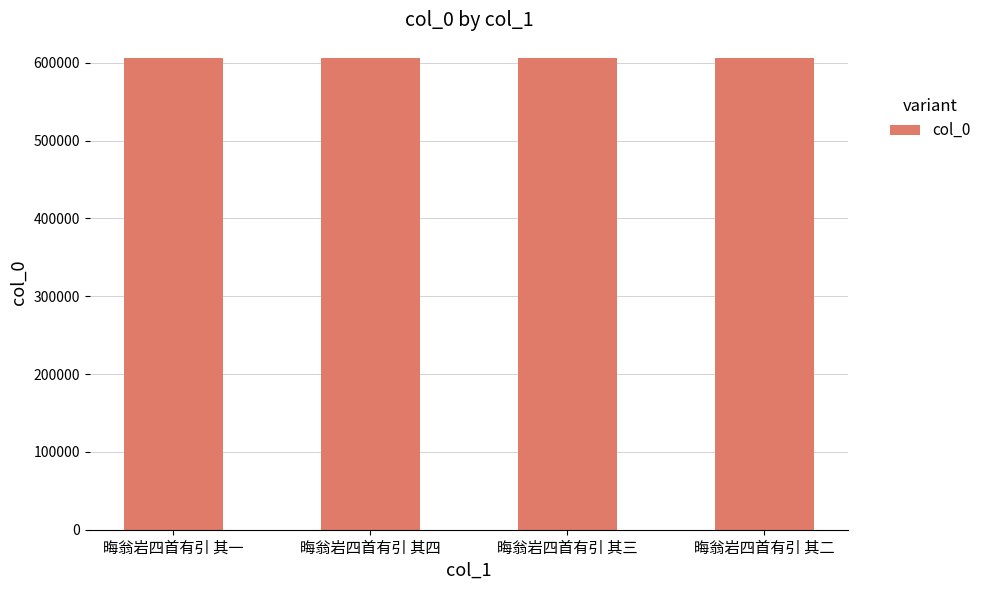

True or false: the data shows 991347 at 晦翁岩四首有引 其一.

False